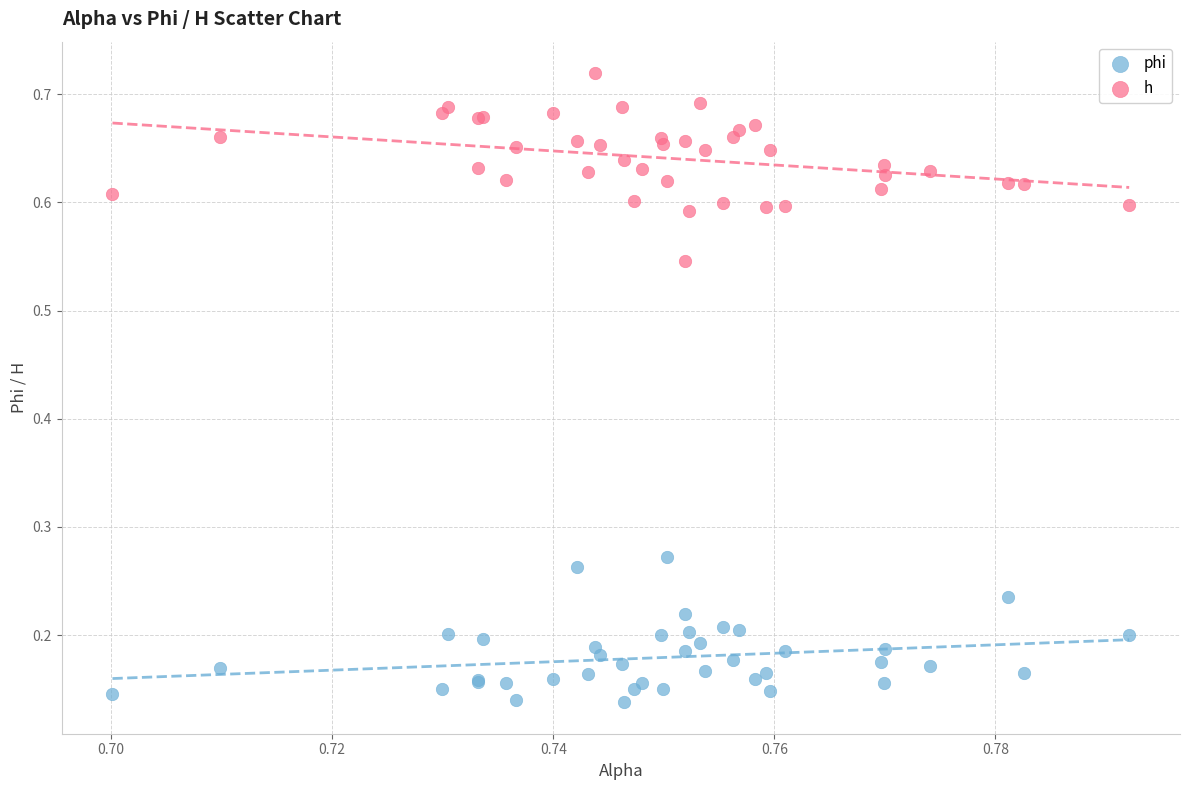

Which series contains the lowest Y value?

phi